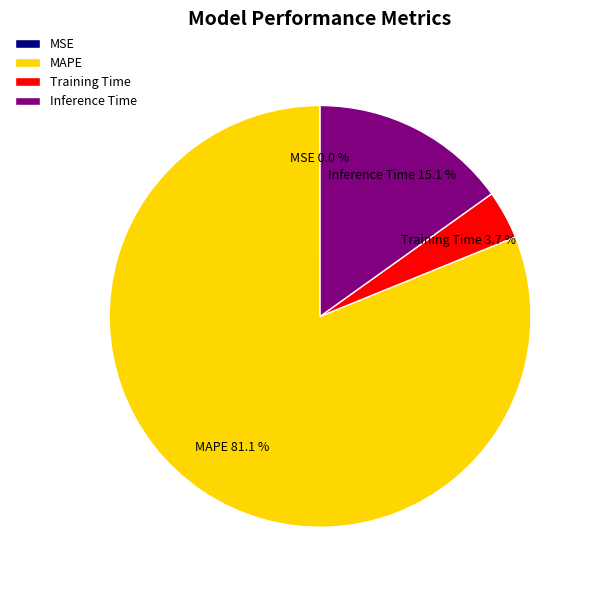

Which slice is the largest?

MAPE